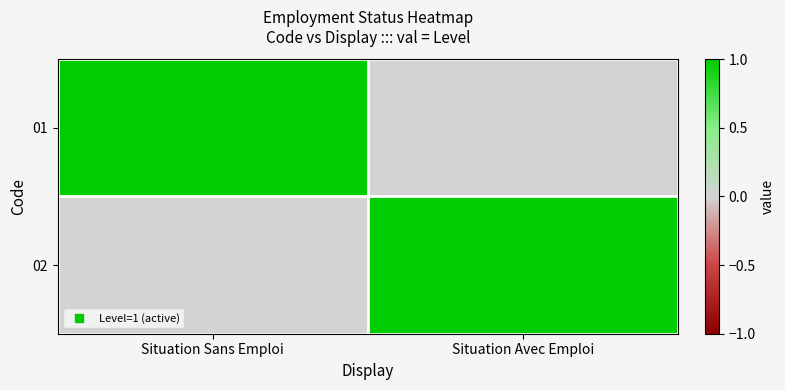

List the series in order of their peak value, lowest first.

01, 02